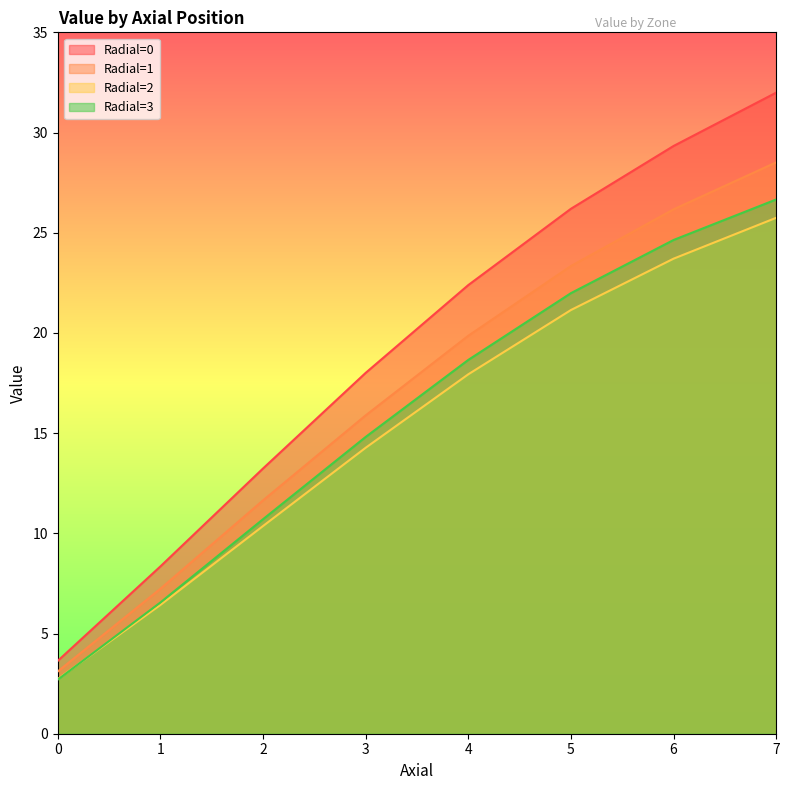

Rank the series by their maximum value, from highest to lowest.

Radial=0, Radial=1, Radial=3, Radial=2